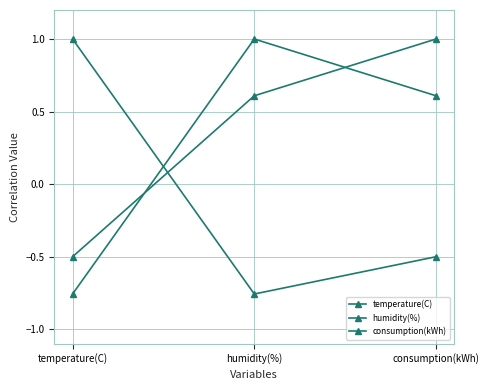

How many data points in humidity(%) are above 0?

2